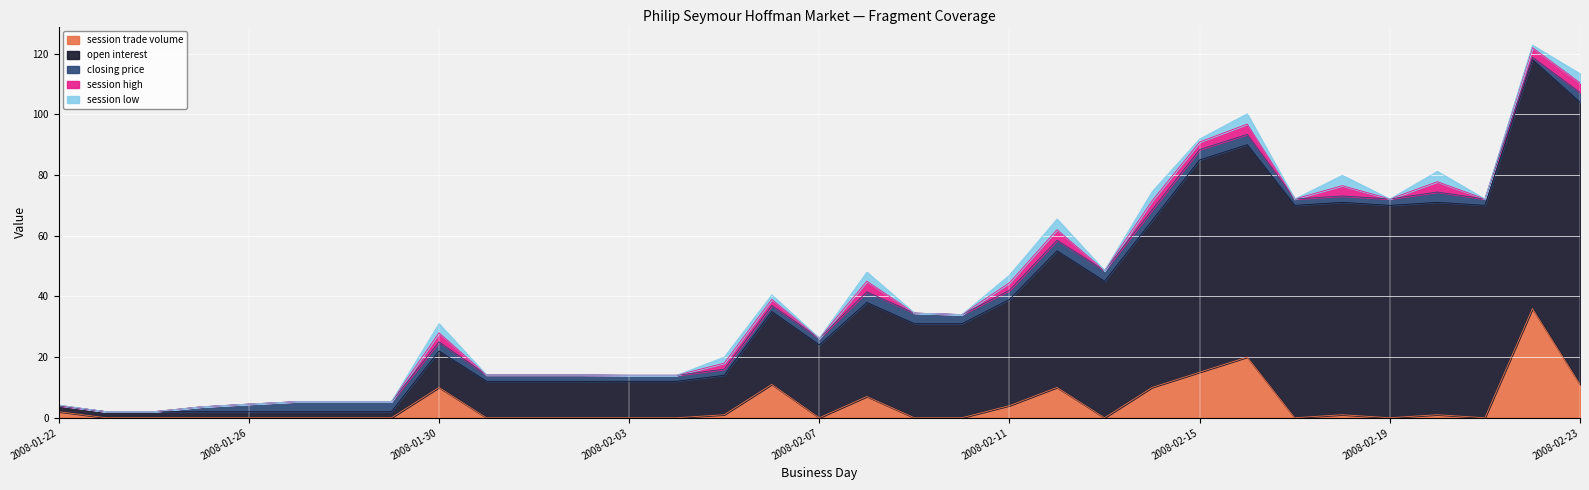

Reading left to right, transcribe all the data shown in this chart.

session trade volume: 2.0	0.0	0.0	0.0	0.0	0.0	0.0	0.0	10.0	0.0	0.0	0.0	0.0	0.0	1.0	11.0	0.0	7.0	0.0	0.0	4.0	10.0	0.0	10.0	15.0	20.0	0.0	1.0	0.0	1.0	0.0	36.0	11.0
session low: 0.1	0.0	0.0	0.0	0.0	0.0	0.0	0.0	3.0	0.0	0.0	0.0	0.0	0.0	2.0	1.5	0.0	3.0	0.0	0.0	2.5	3.5	0.0	3.0	1.0	3.4	0.0	3.4	0.0	3.4	0.0	0.8	3.0
closing price: 0.0	0.0	0.0	1.6	2.5	3.3	3.3	3.3	3.0	2.1	2.1	2.1	2.0	2.0	2.0	2.0	2.2	3.5	3.5	3.0	3.0	3.5	3.5	3.5	3.4	3.4	2.1	2.1	2.1	3.4	2.1	0.8	3.2
session high: 0.1	0.0	0.0	0.0	0.0	0.0	0.0	0.0	3.0	0.0	0.0	0.0	0.0	0.0	2.0	2.0	0.0	3.5	0.0	0.0	2.5	3.5	0.0	3.0	2.5	3.4	0.0	3.4	0.0	3.4	0.0	3.2	3.2
open interest: 2.0	2.0	2.0	2.0	2.0	2.0	2.0	2.0	12.0	12.0	12.0	12.0	12.0	12.0	13.0	24.0	24.0	31.0	31.0	31.0	35.0	45.0	45.0	55.0	70.0	70.0	70.0	70.0	70.0	70.0	70.0	82.0	93.0